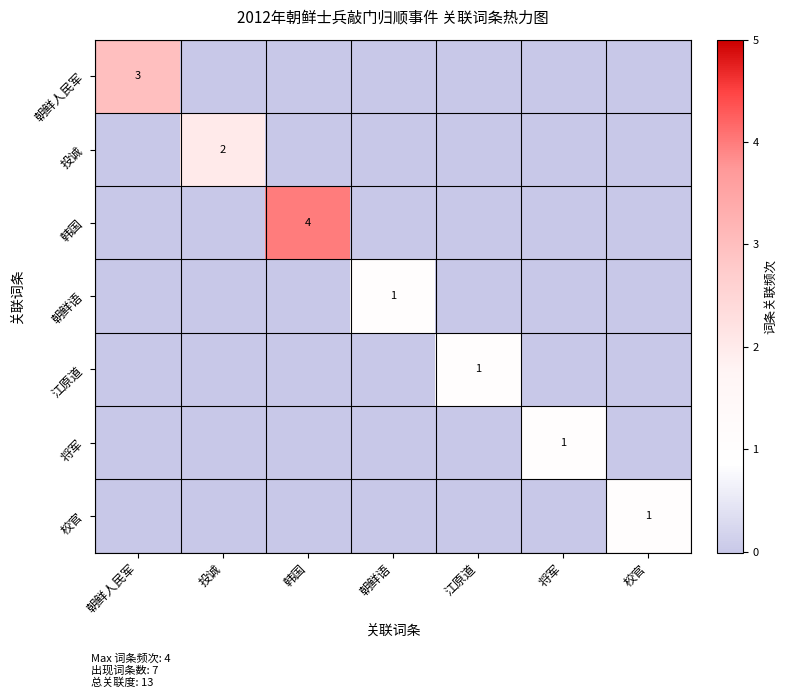

The value of 投诚 at 投诚 is 1. True or false?

False